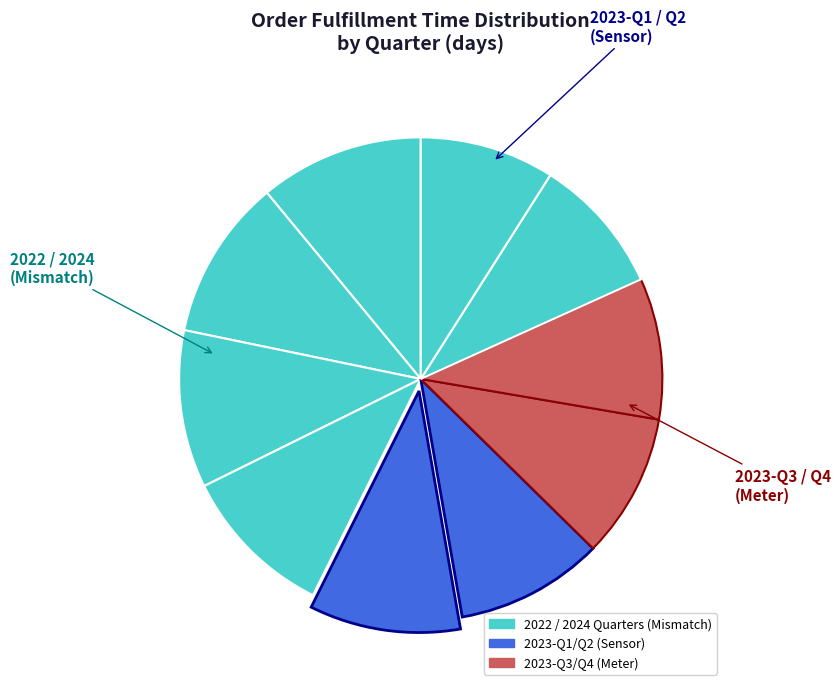

Does any single category account for the majority?

No